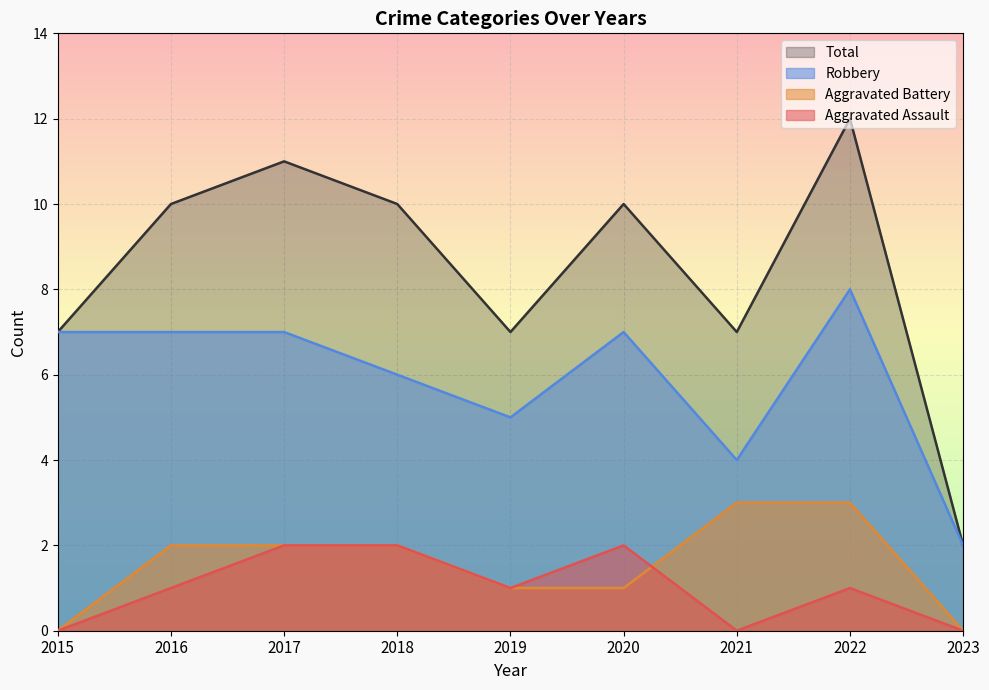

The value of Aggravated Assault at 2023 is 0. True or false?

True